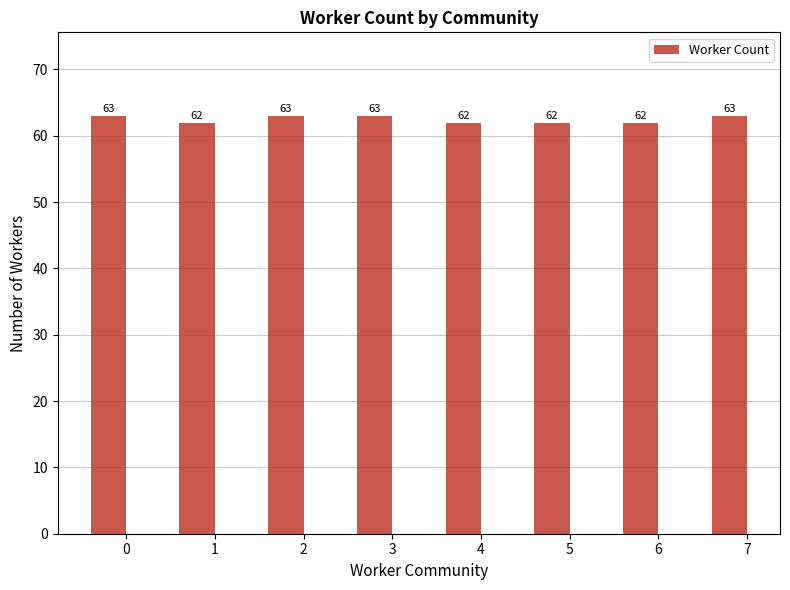

What is the maximum value shown in the chart?

63